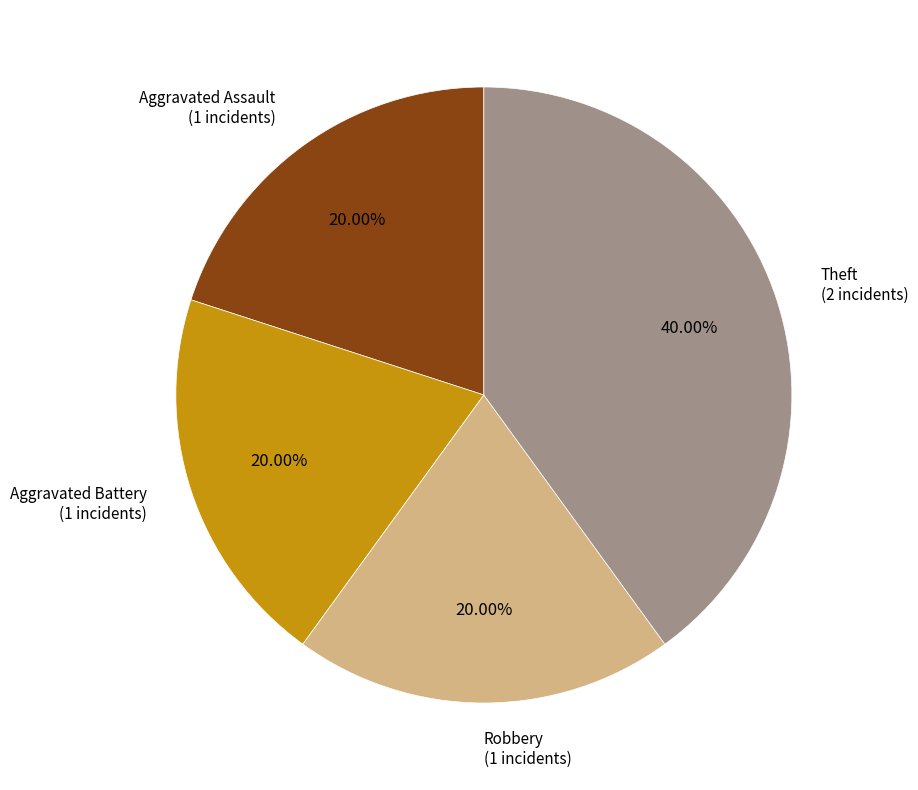

Is there a majority slice in this chart?

No